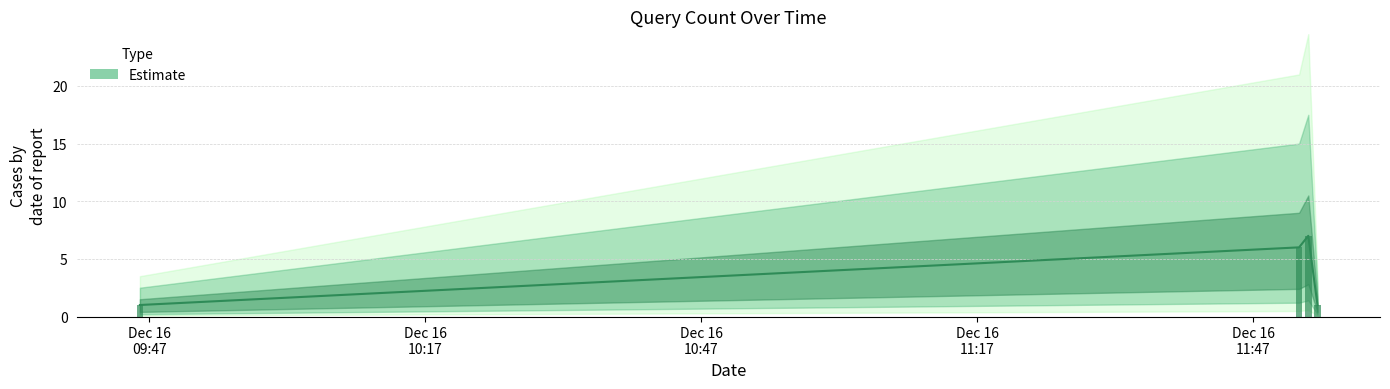

The value at 2019-12-16 09:46:00 is 1. True or false?

False